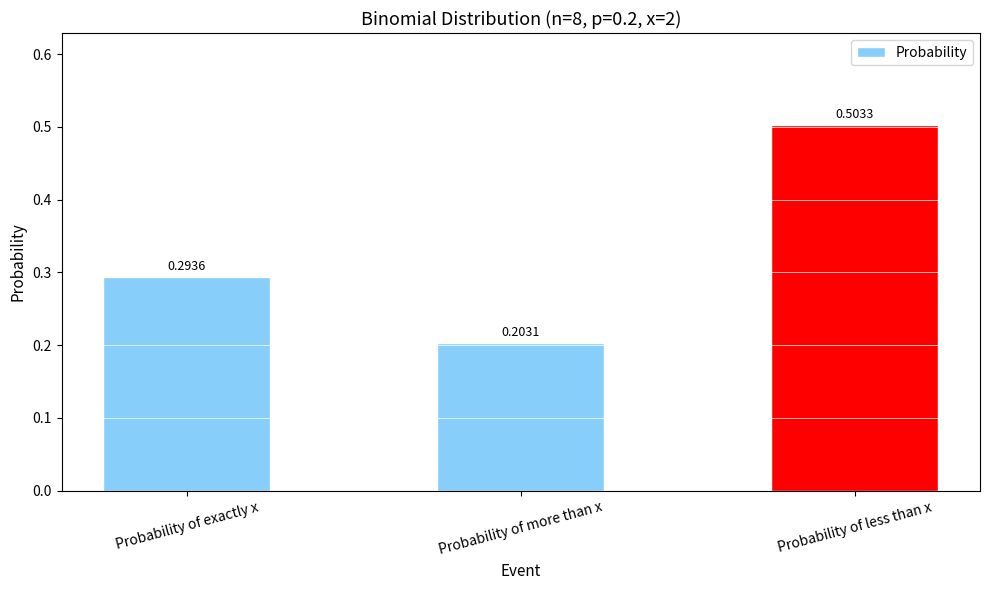

How many values are between 0 and 1?

3